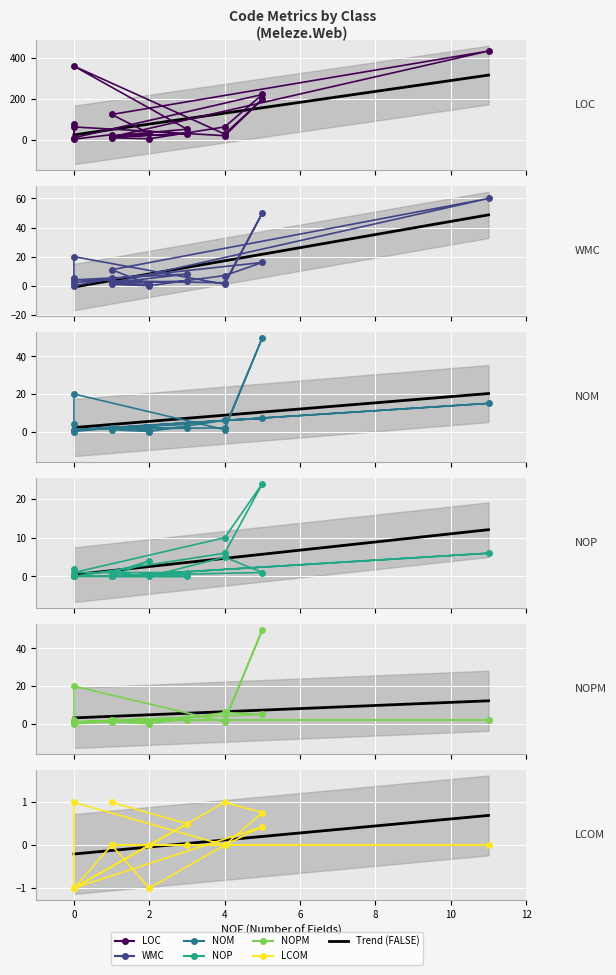

How many times do NOM and NOP cross each other?

4